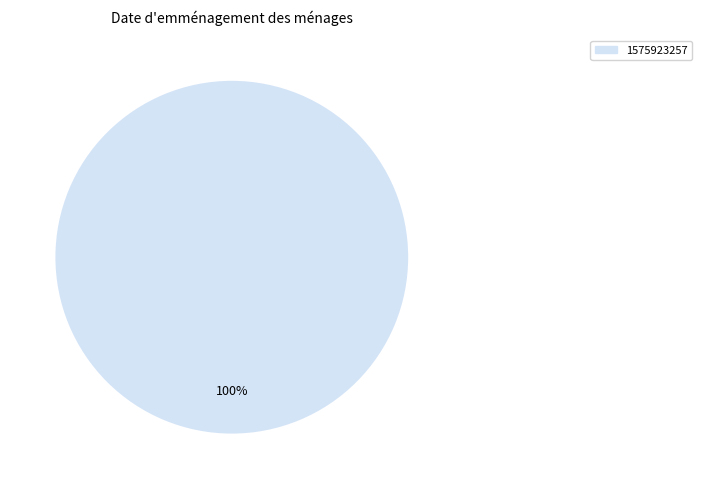

Does 1575923257 represent more than half of the total?

Yes